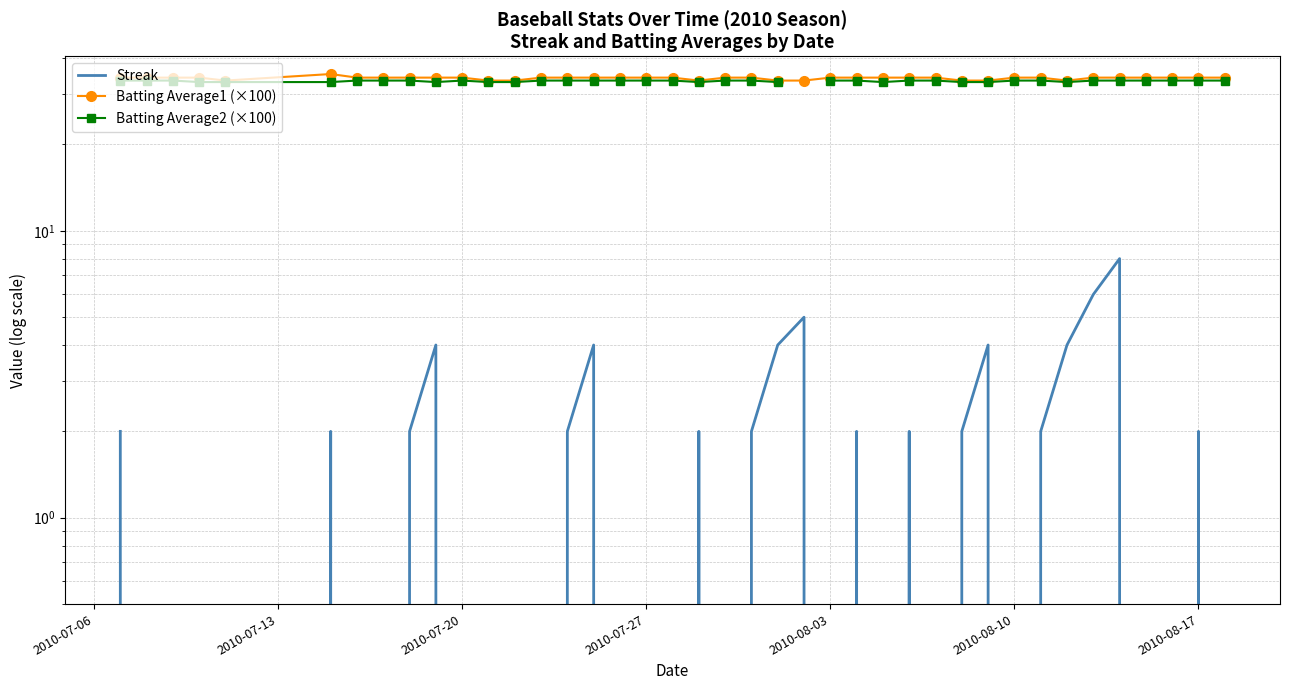

How many interior local peaks does the Batting Average1 (×100) series have?

1